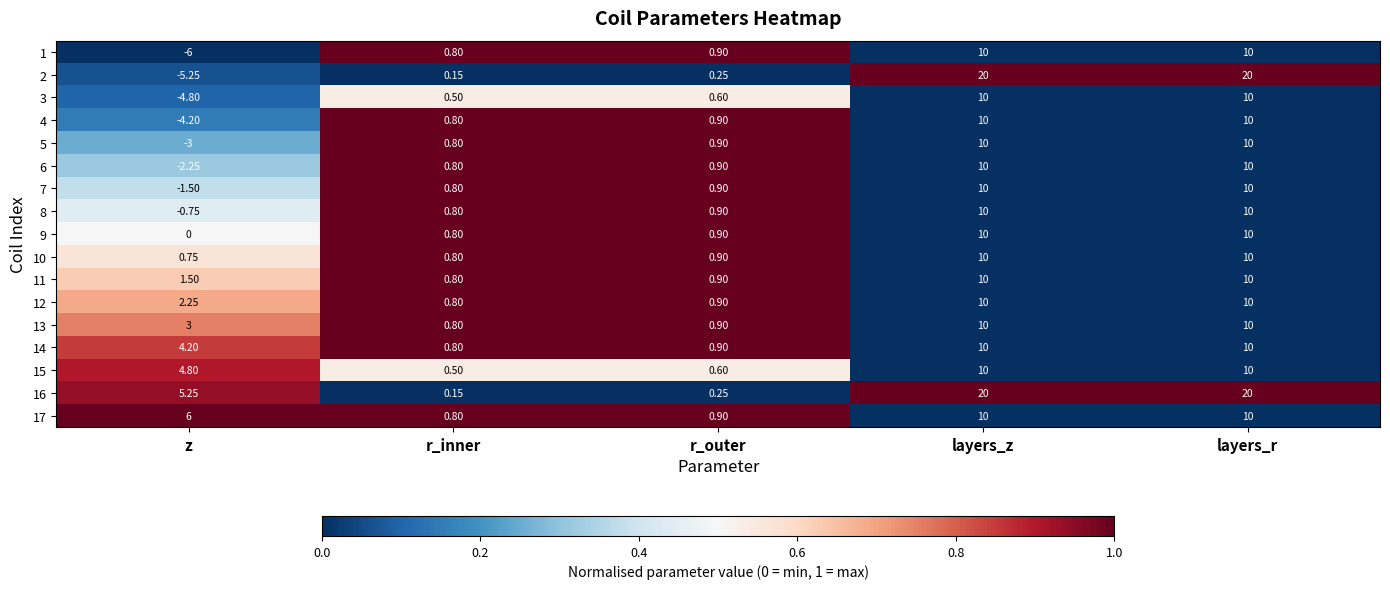

At which label is 8 closest to 4?

r_outer